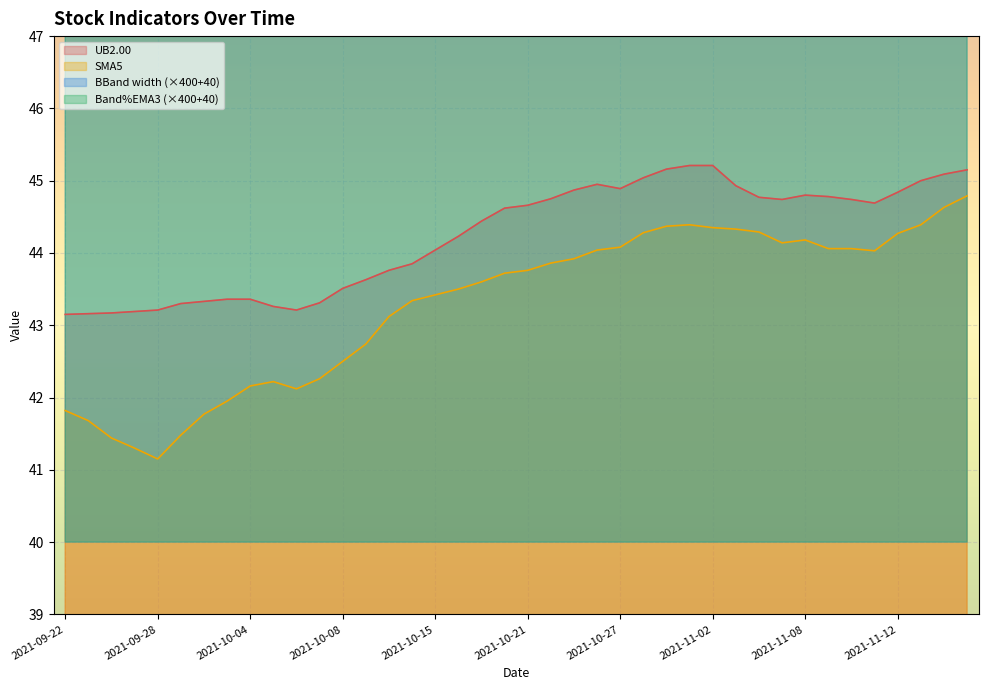

What is the label of the 10th point from the left?

2021-10-05